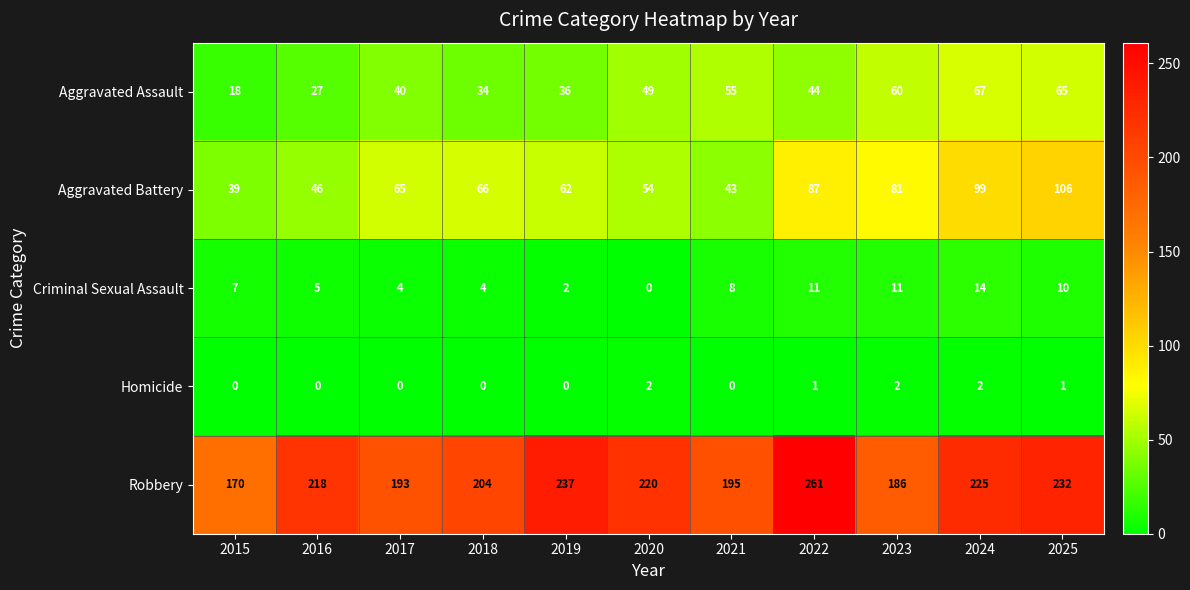

Rank the series by their maximum value, from highest to lowest.

Robbery, Aggravated Battery, Aggravated Assault, Criminal Sexual Assault, Homicide